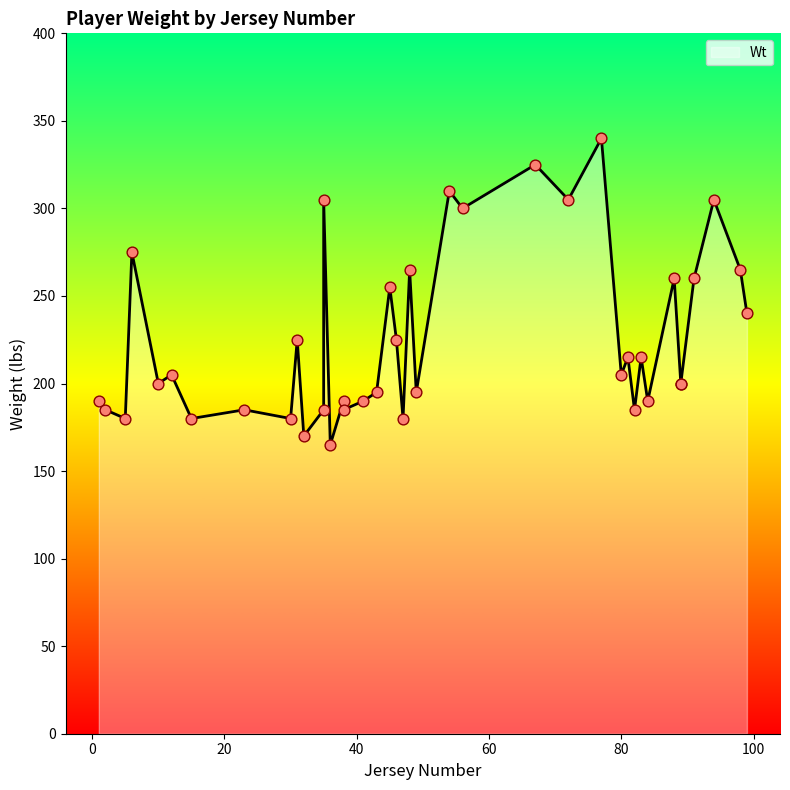

What is the change in value from 84 to 88?

+70